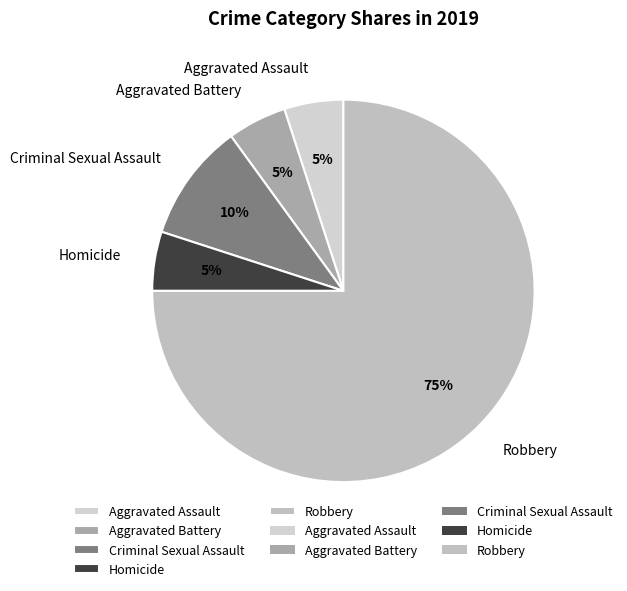

To the nearest percent, what percentage of the pie is Aggravated Assault?

5%